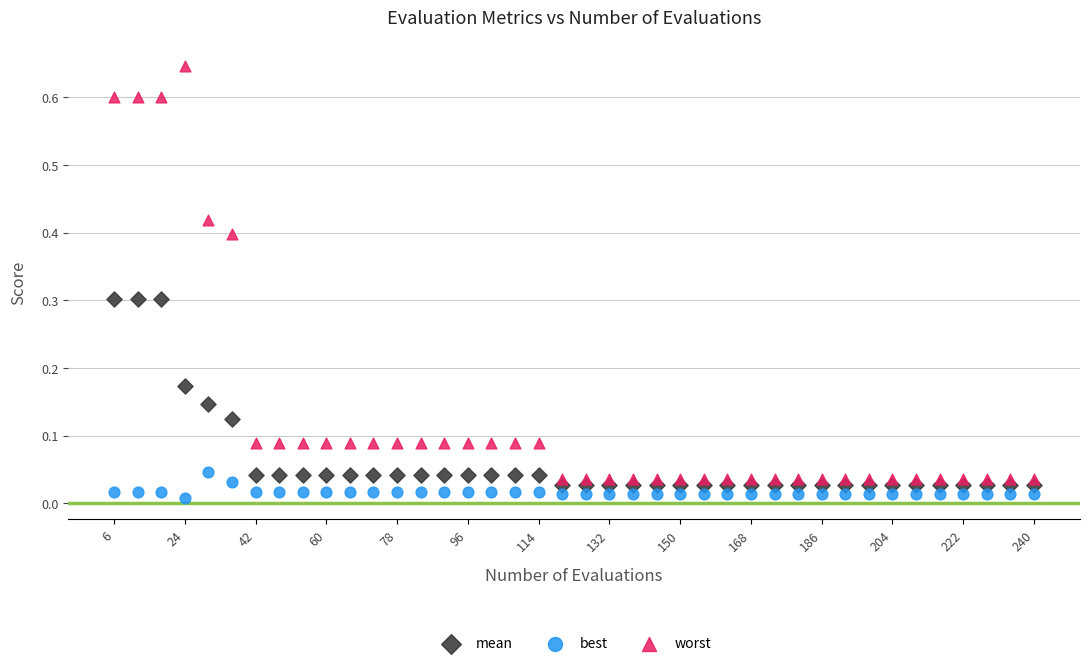

Which series reaches the maximum Y coordinate?

worst